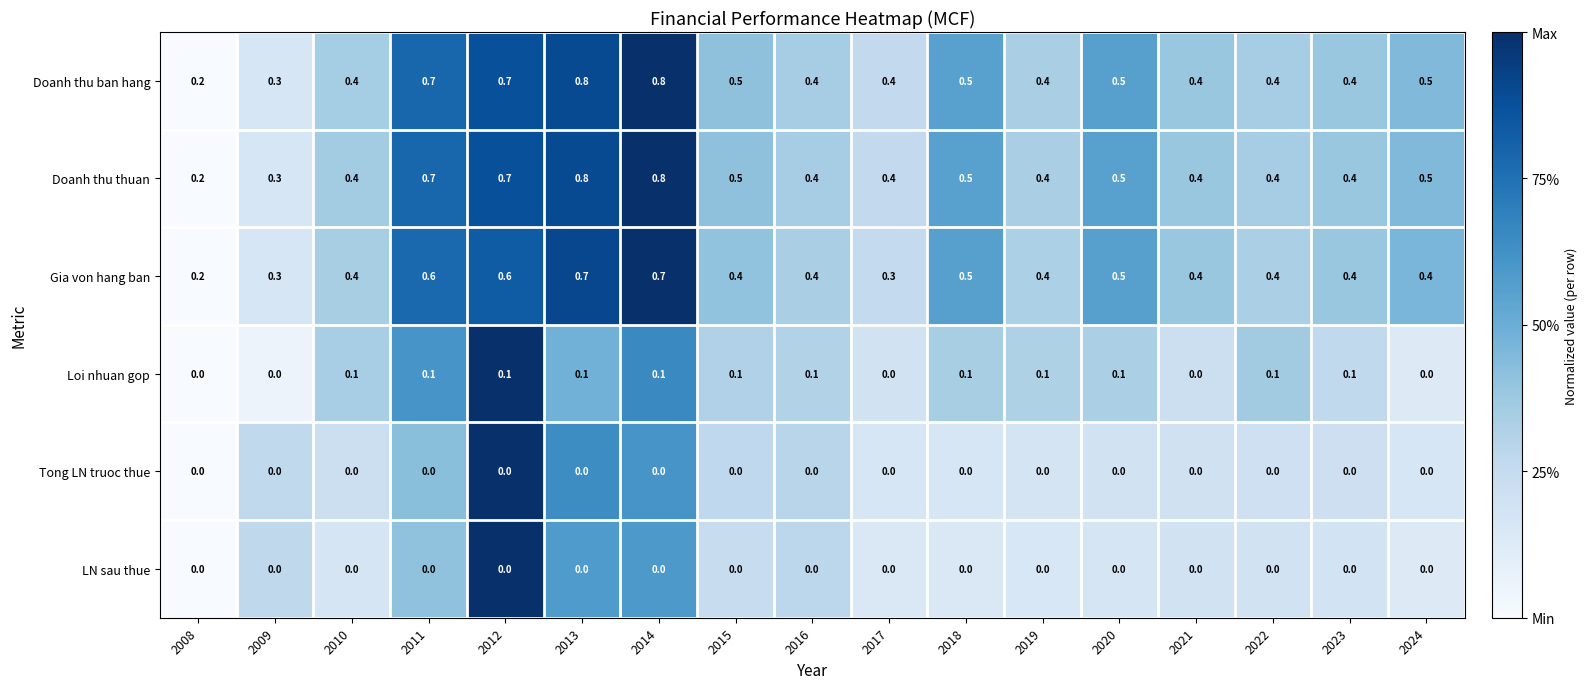

At how many categories does at least one series exceed 0?

17